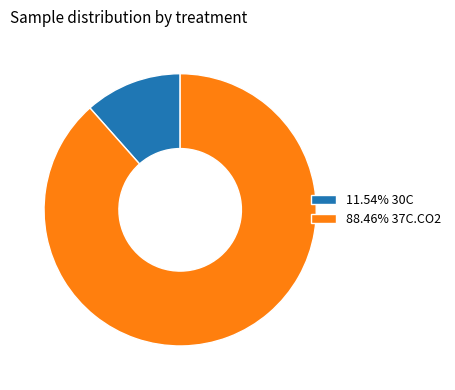

Count the number of slices in the pie.

2